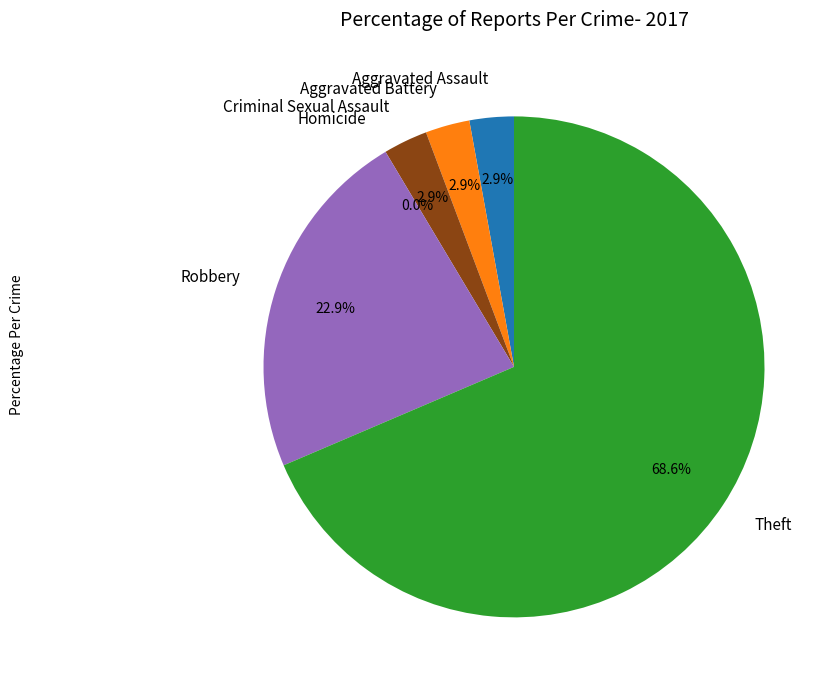

Rank the categories by value from lowest to highest.

Homicide, Aggravated Assault, Aggravated Battery, Criminal Sexual Assault, Robbery, Theft